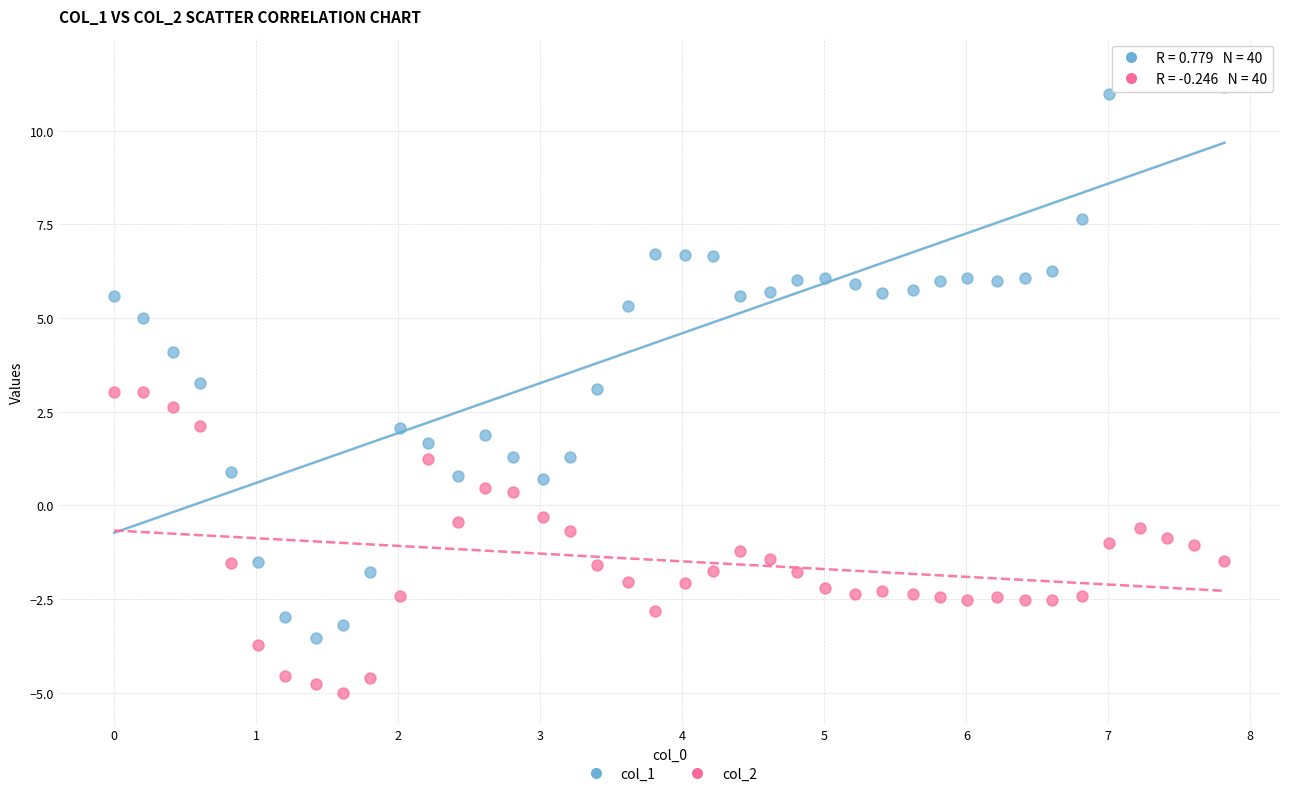

What are all the series names shown in the legend?

col_1, col_2